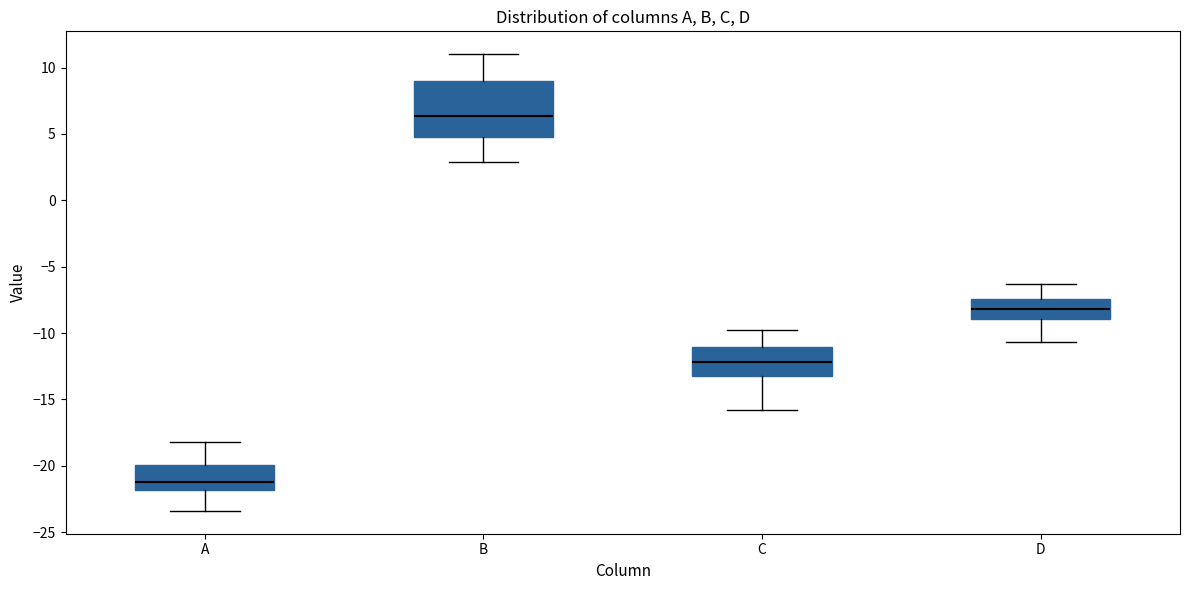

Where does the lower whisker of the box for B end on the y-axis? The values are not printed on the chart, so give them approximately, as read against the axis.

3.0